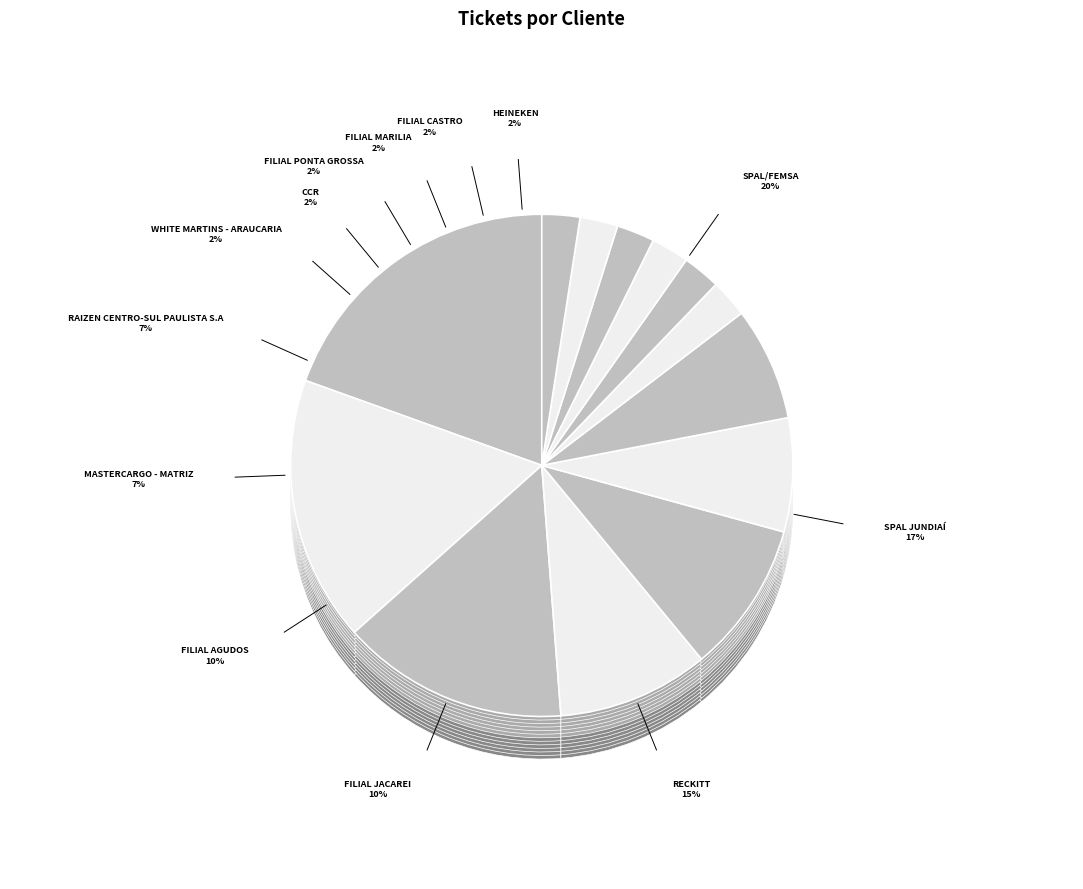

Is it true that MASTERCARGO - MATRIZ is 1% of the pie?

False